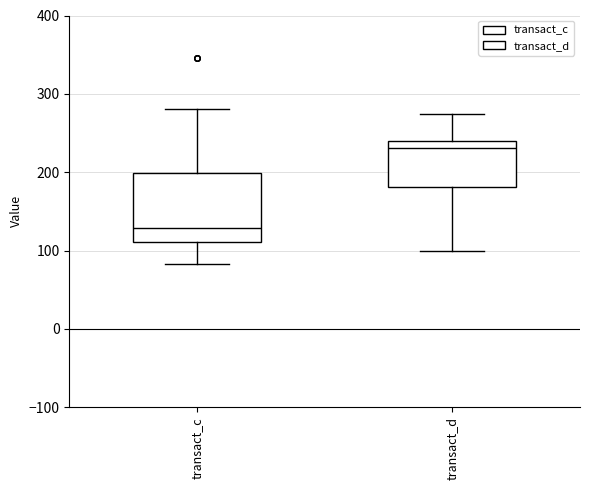

Reading left to right, read every box against the y-axis: the position of its median line, the range the box covers, and the ends of its whiskers. The values are not printed on the chart, so give them approximately, as read against the axis.

transact_c: median 130, box 110 to 200, whiskers 80 to 280
transact_d: median 230, box 180 to 240, whiskers 100 to 270